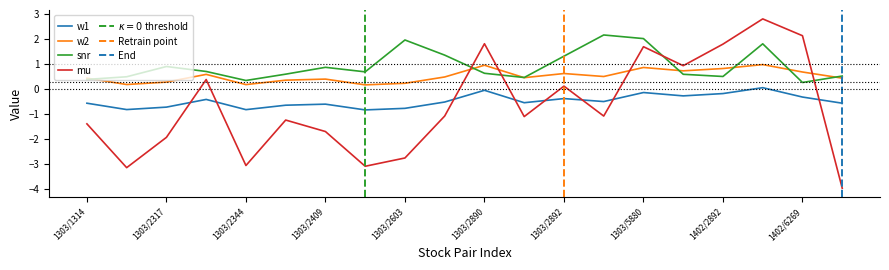

What are all the series names shown in the legend?

w1, w2, snr, mu